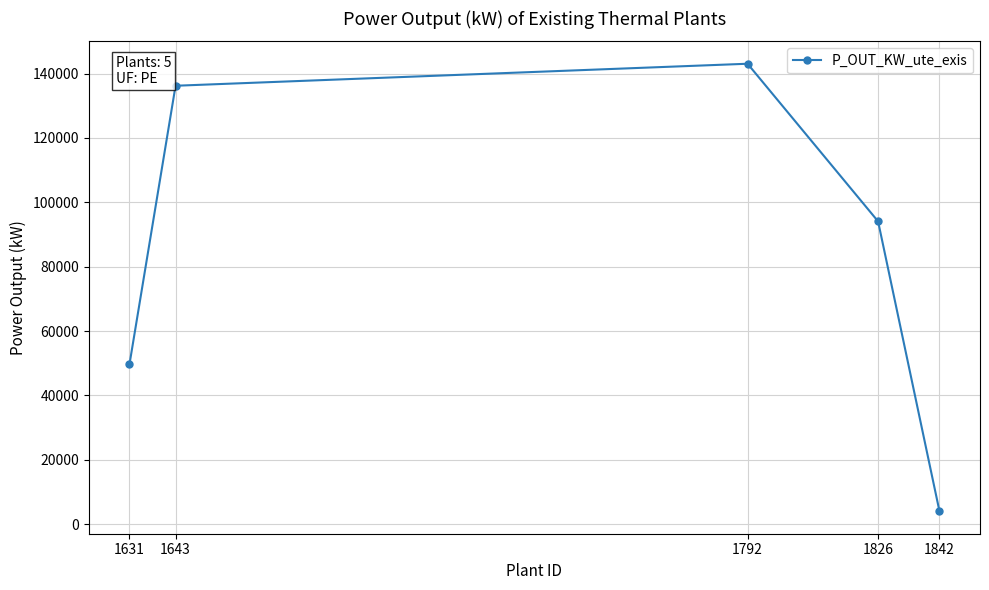

What is the sum of the values at 1631 and 1643?

185925